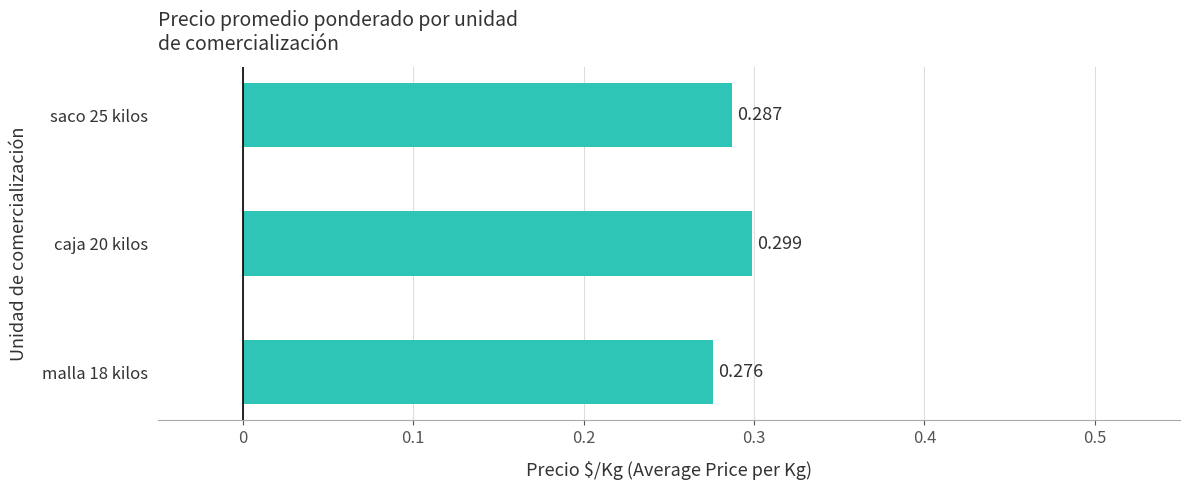

How many bars are there in total?

3